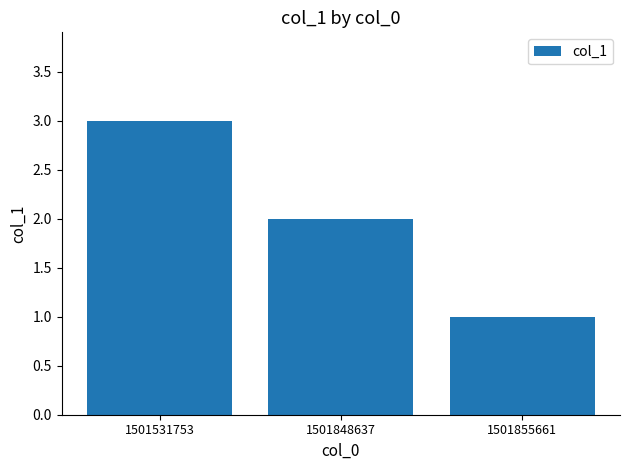

Rank the categories by value from highest to lowest.

1501531753, 1501848637, 1501855661